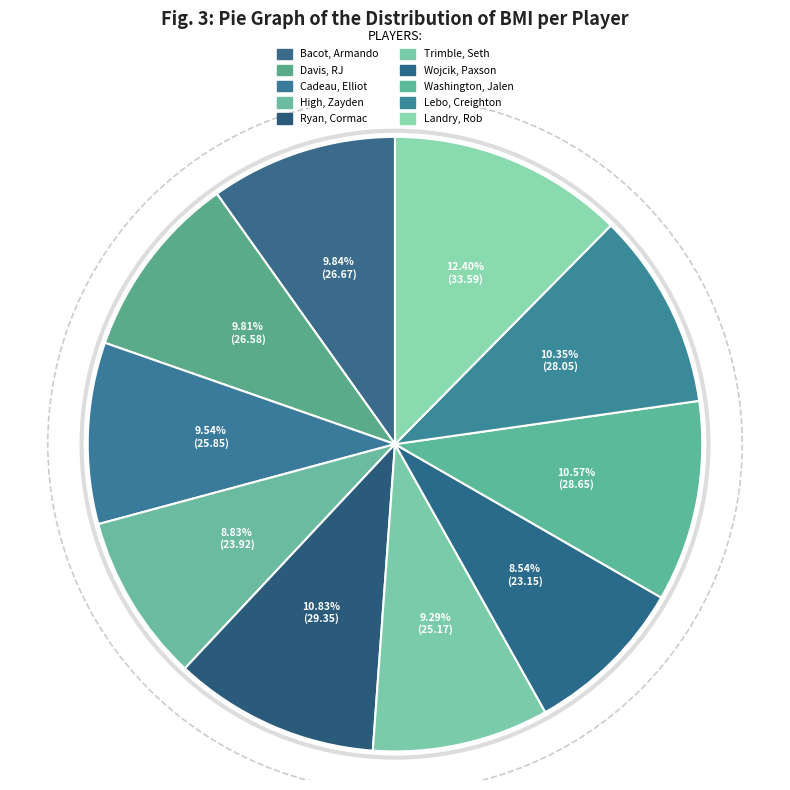

To the nearest percent, what portion does Trimble, Seth represent?

9%